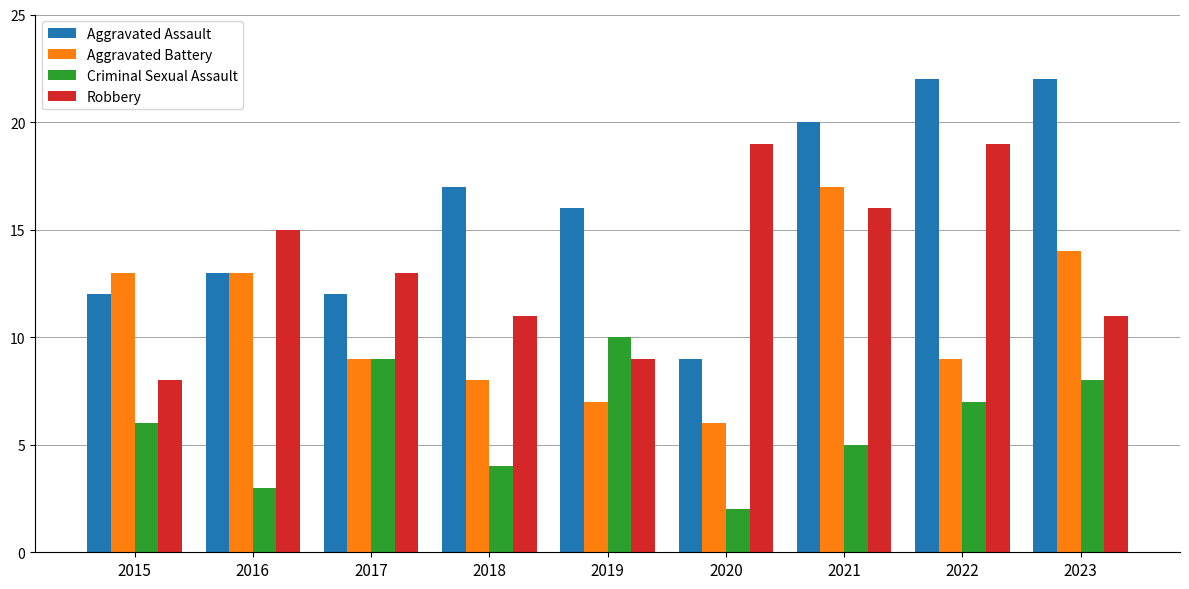

How many distinct data groups are displayed?

4